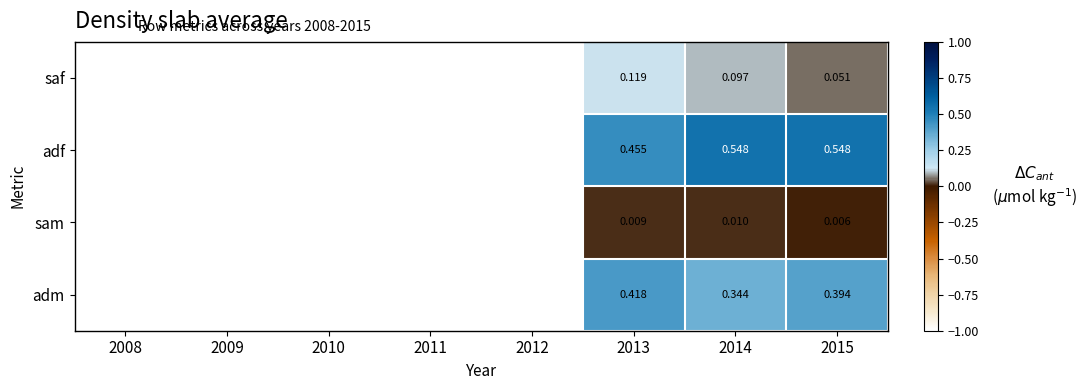

List the series in order of their overall mean, lowest first.

sam, saf, adm, adf